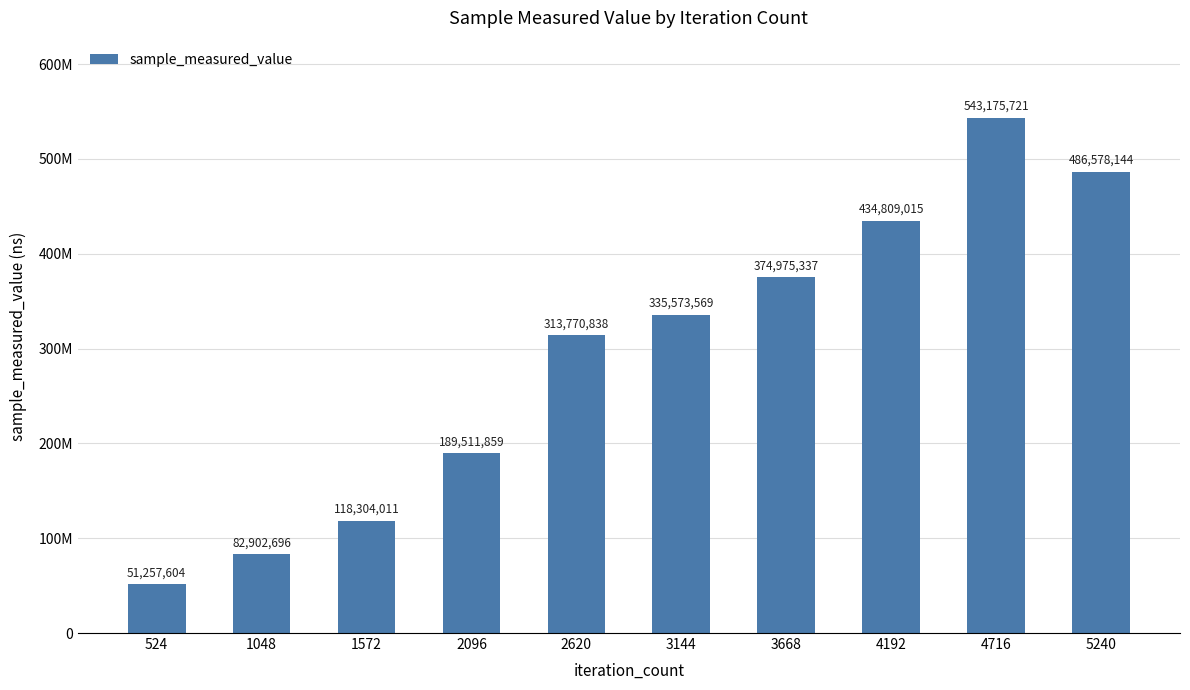

Approximately how many times larger is the value at 1048 compared to 5240?

0.2